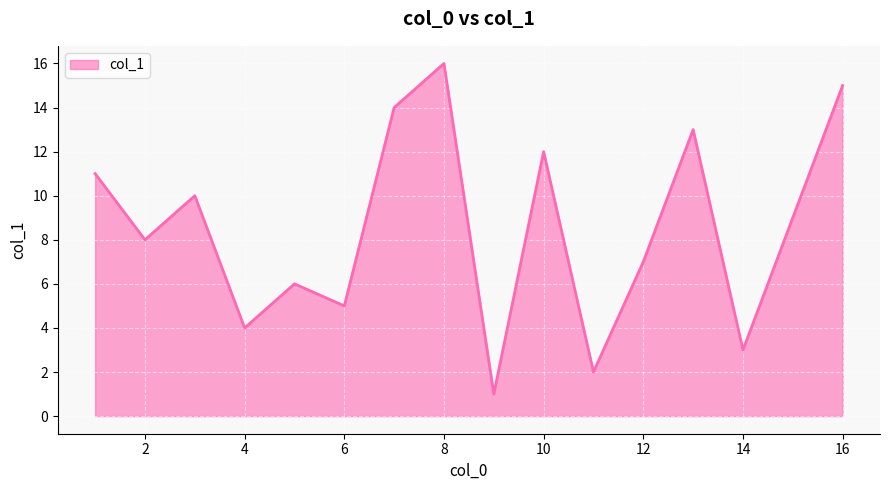

How many lines are shown in the chart?

1